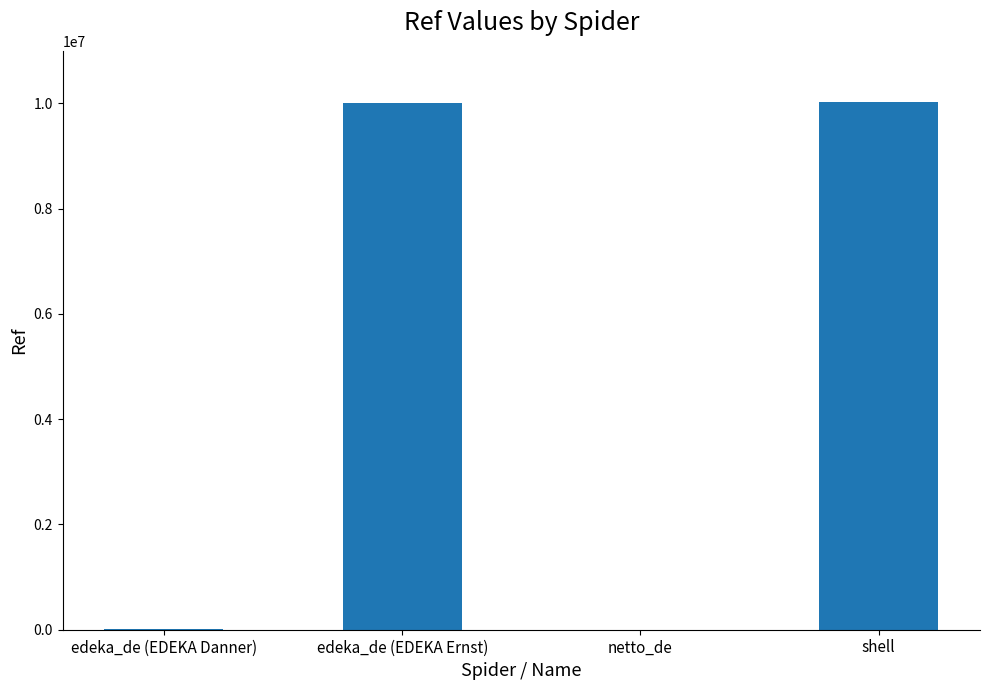

True or false: the data shows 1065 at netto_de.

True